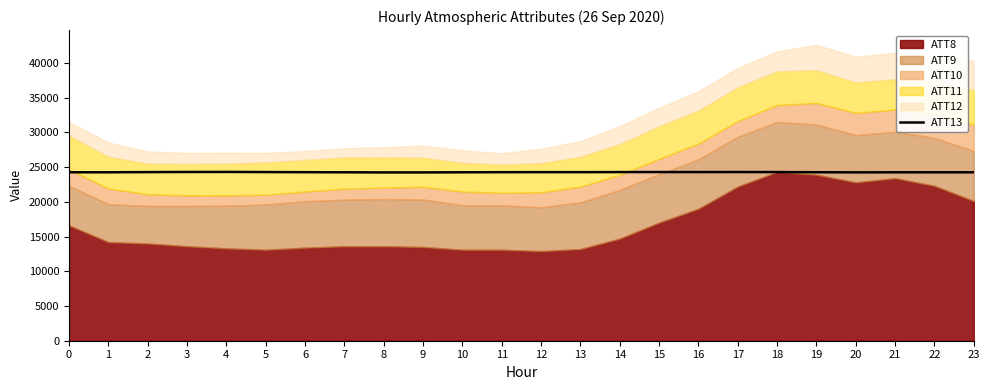

Which label corresponds to the smallest value in the chart?

8